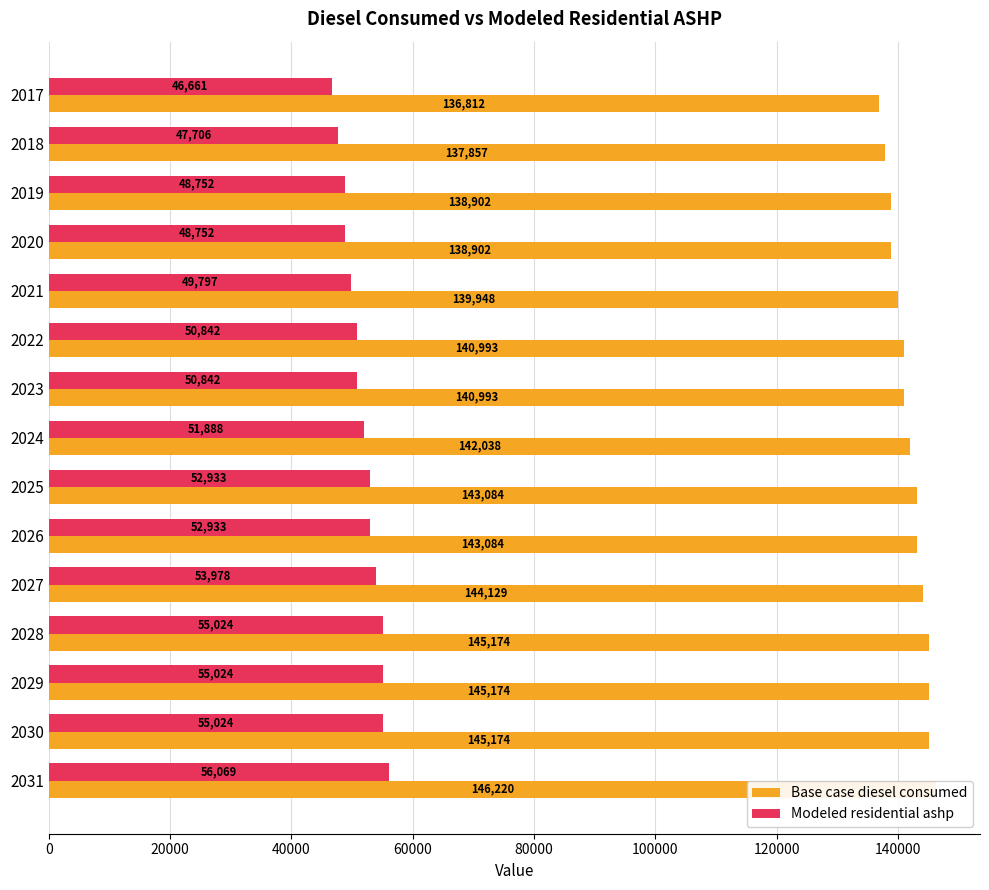

What is the value of the Modeled residential ashp bar at the 7th from the left?

50842.3